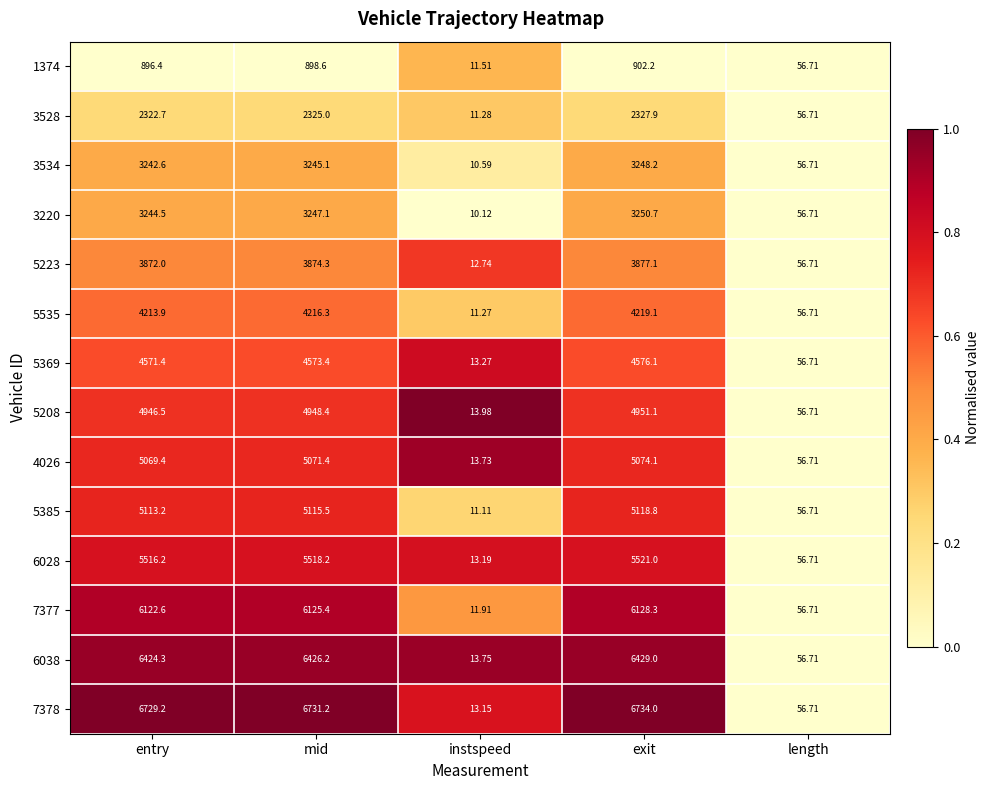

How many values in the 6038 series are below 6424?

2